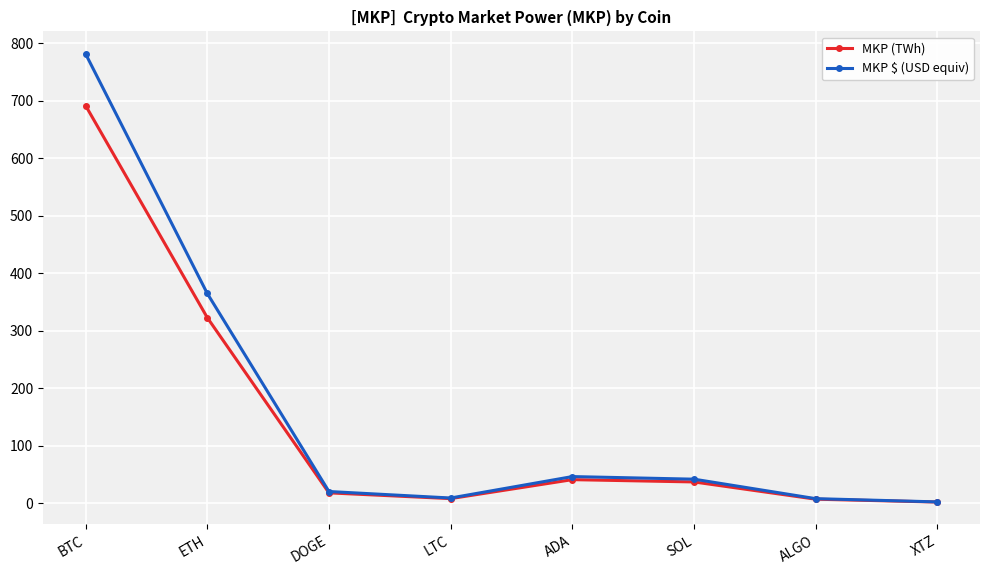

How many interior local peaks does the MKP (TWh) series have?

1